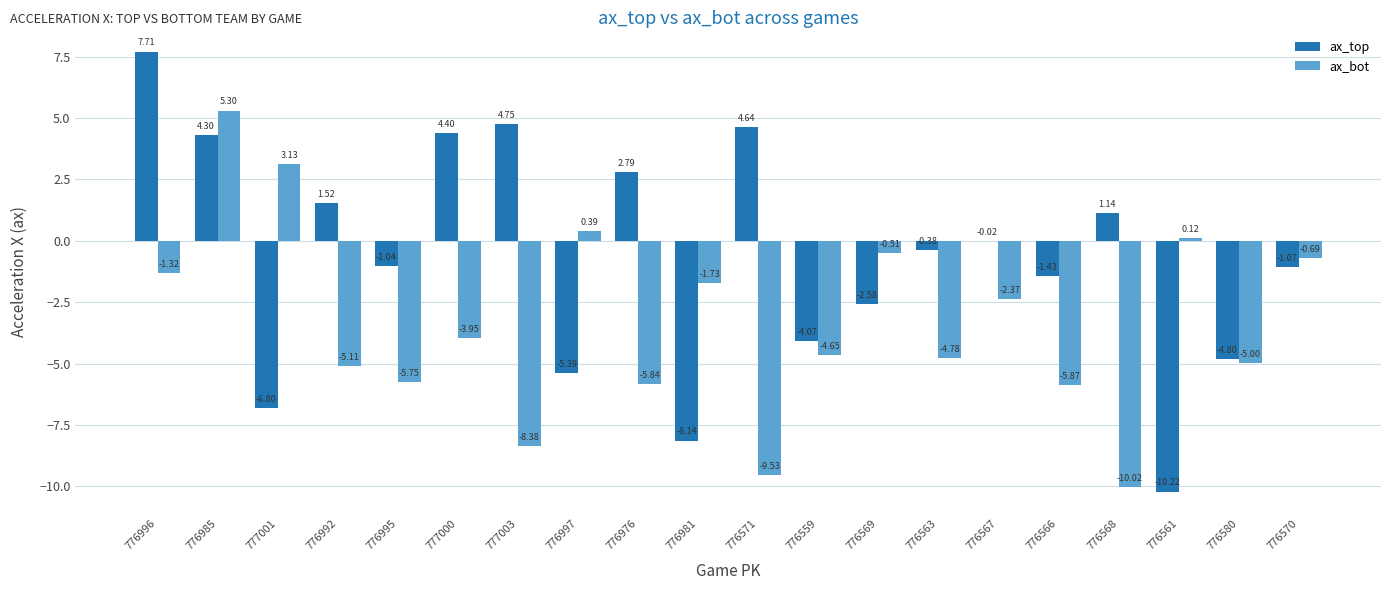

Which series changed the most between 776567 and 776566?

ax_bot